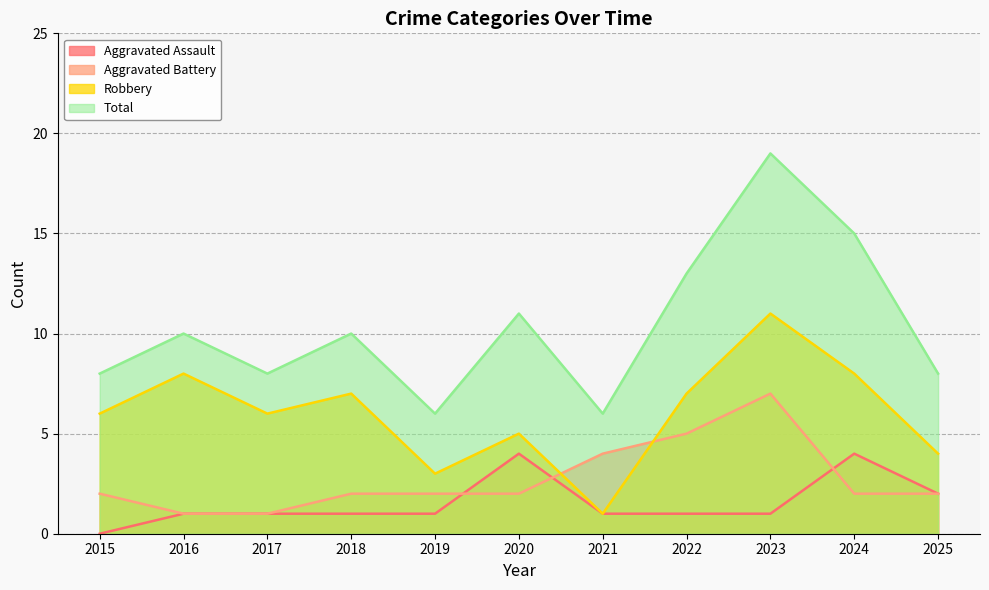

Reading left to right, transcribe all the data shown in this chart.

Aggravated Assault: 2015=0	2016=1	2017=1	2018=1	2019=1	2020=4	2021=1	2022=1	2023=1	2024=4	2025=2
Aggravated Battery: 2015=2	2016=1	2017=1	2018=2	2019=2	2020=2	2021=4	2022=5	2023=7	2024=2	2025=2
Robbery: 2015=6	2016=8	2017=6	2018=7	2019=3	2020=5	2021=1	2022=7	2023=11	2024=8	2025=4
Total: 2015=8	2016=10	2017=8	2018=10	2019=6	2020=11	2021=6	2022=13	2023=19	2024=15	2025=8